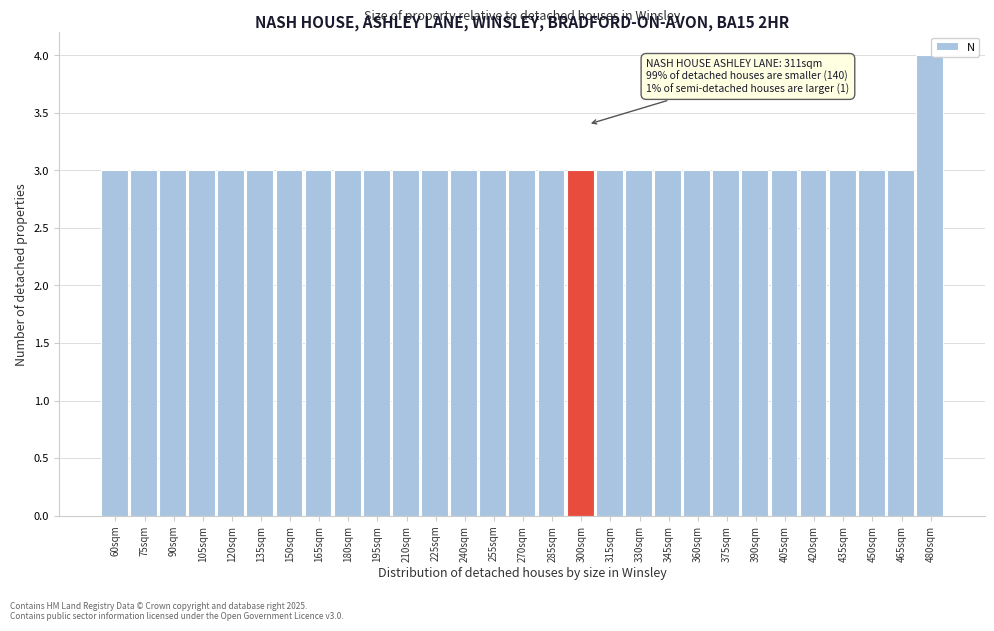

Reading right to left, what are all the values shown in this chart?

4	3	3	3	3	3	3	3	3	3	3	3	3	3	3	3	3	3	3	3	3	3	3	3	3	3	3	3	3